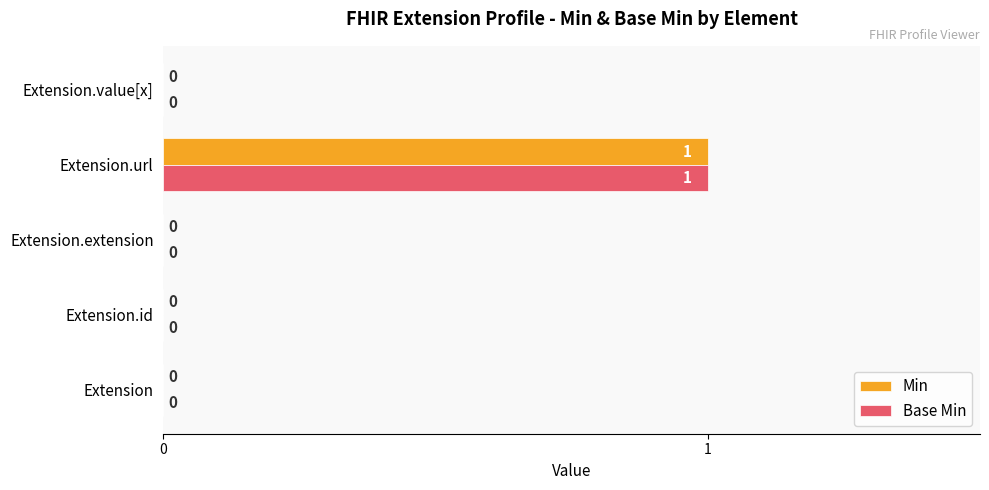

The Min series shows 1 at Extension.url. True or false?

True